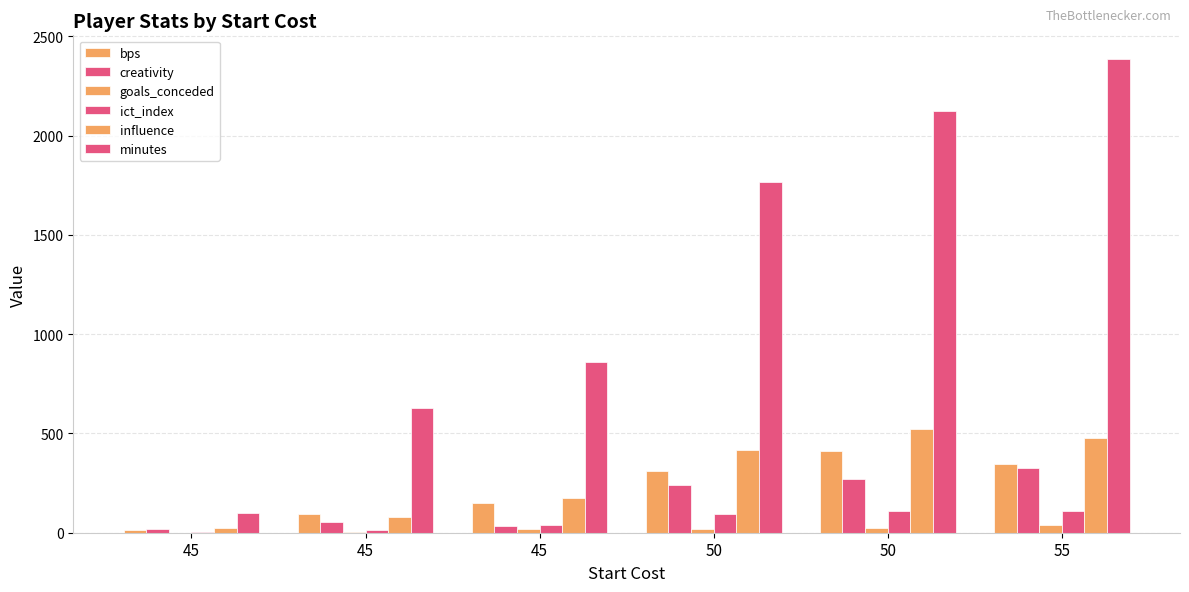

How many categories are shown in the chart?

6